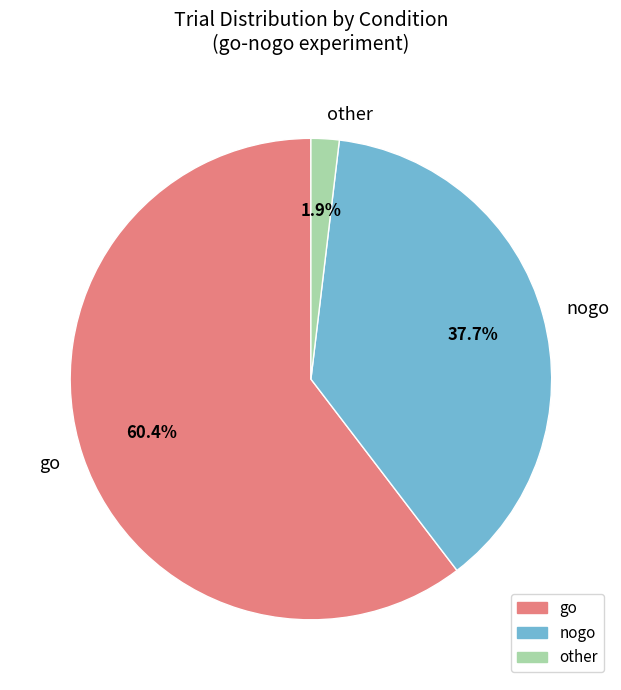

Which slice is the largest?

go